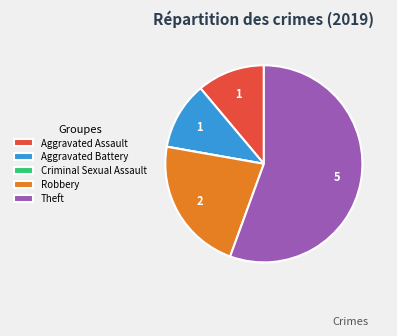

The Aggravated Assault slice represents 24% of the pie. True or false?

False